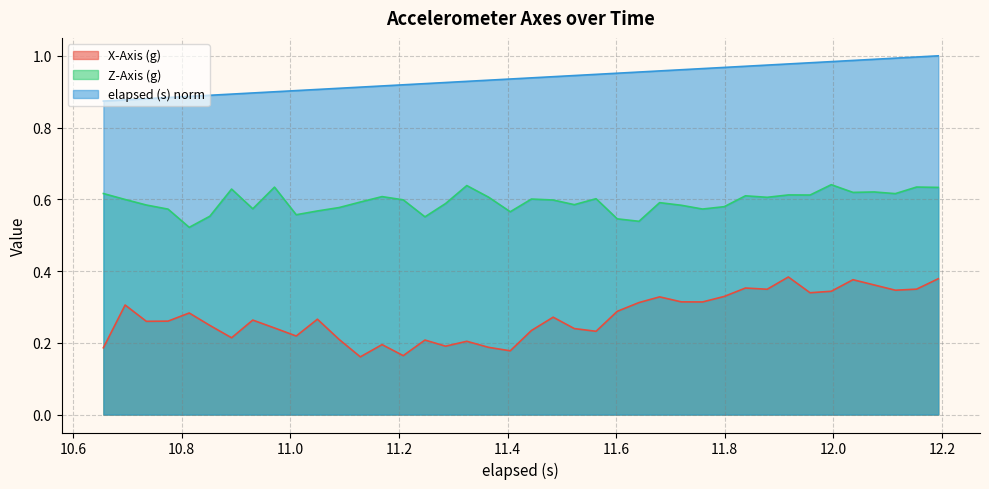

Which series has the widest spread of values?

X-Axis (g)